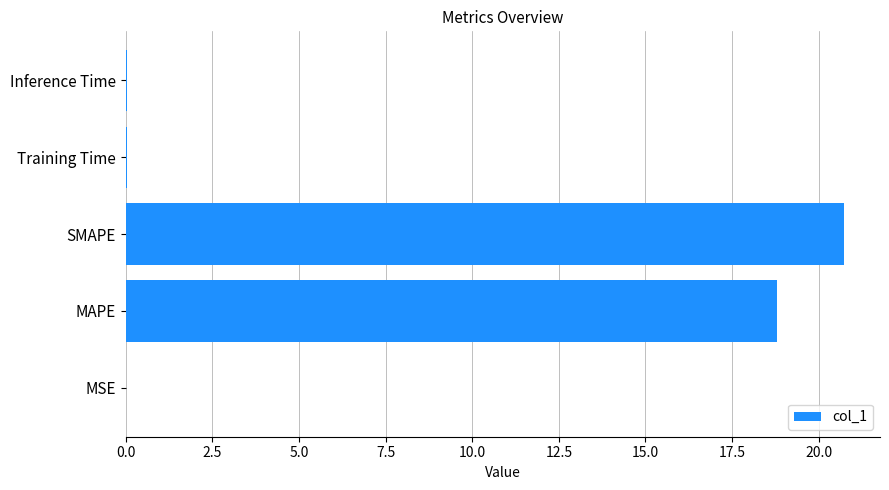

What is the sum of all values?

39.6